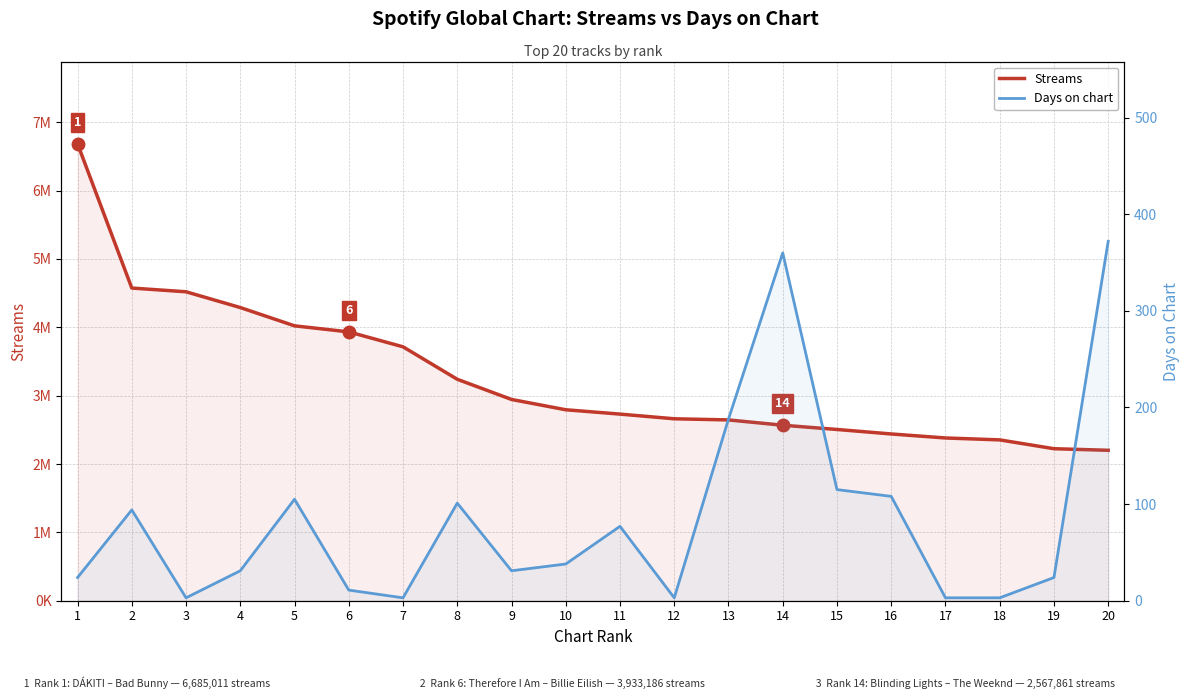

True or false: Streams and Days on chart cross at least once.

False